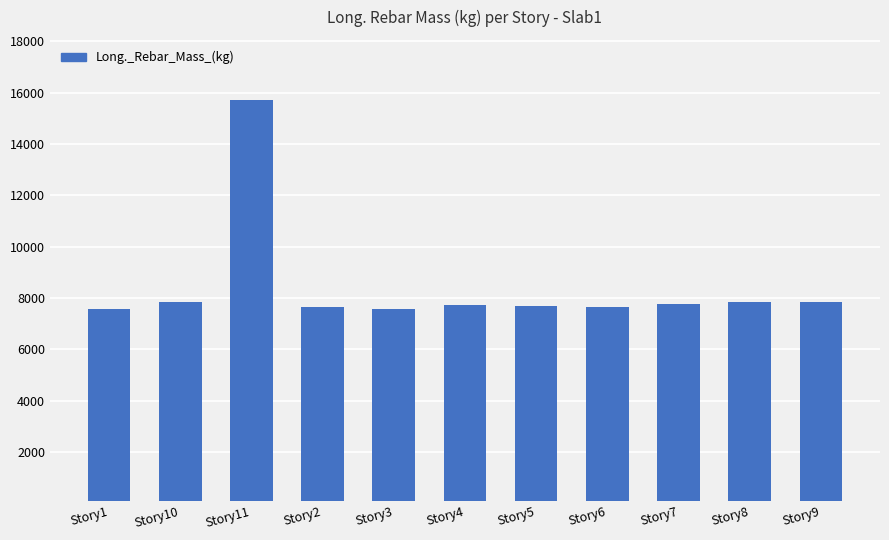

At which label is the value closest to 11641?

Story9